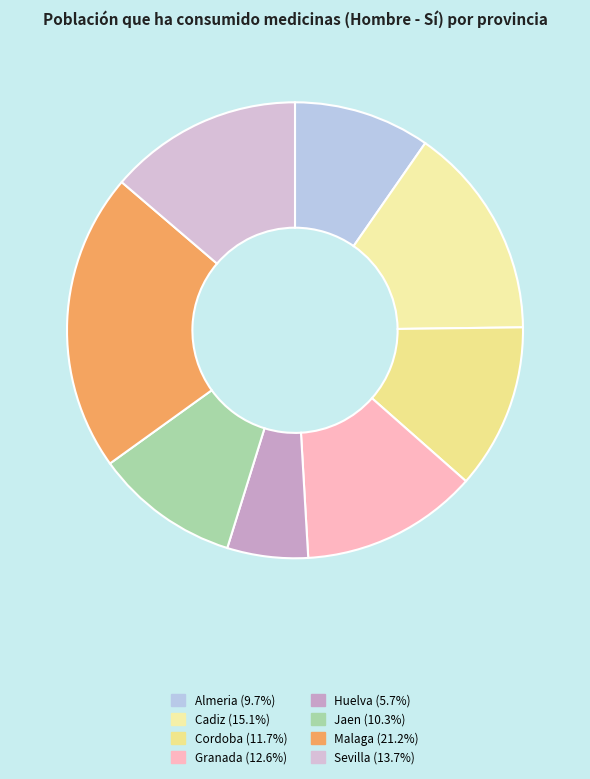

Is there any slice that represents more than half of the pie?

No